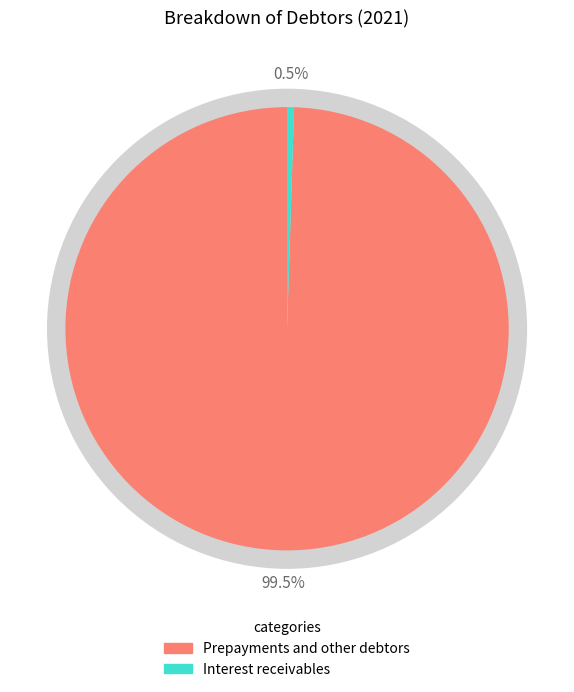

True or false: Prepayments and other debtors accounts for 99% of the total.

True